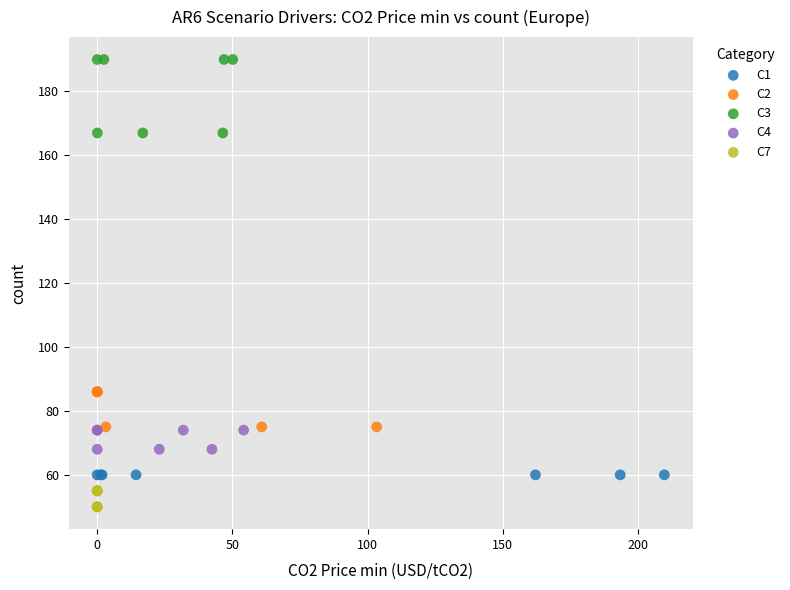

Which series contains the lowest Y value?

C7